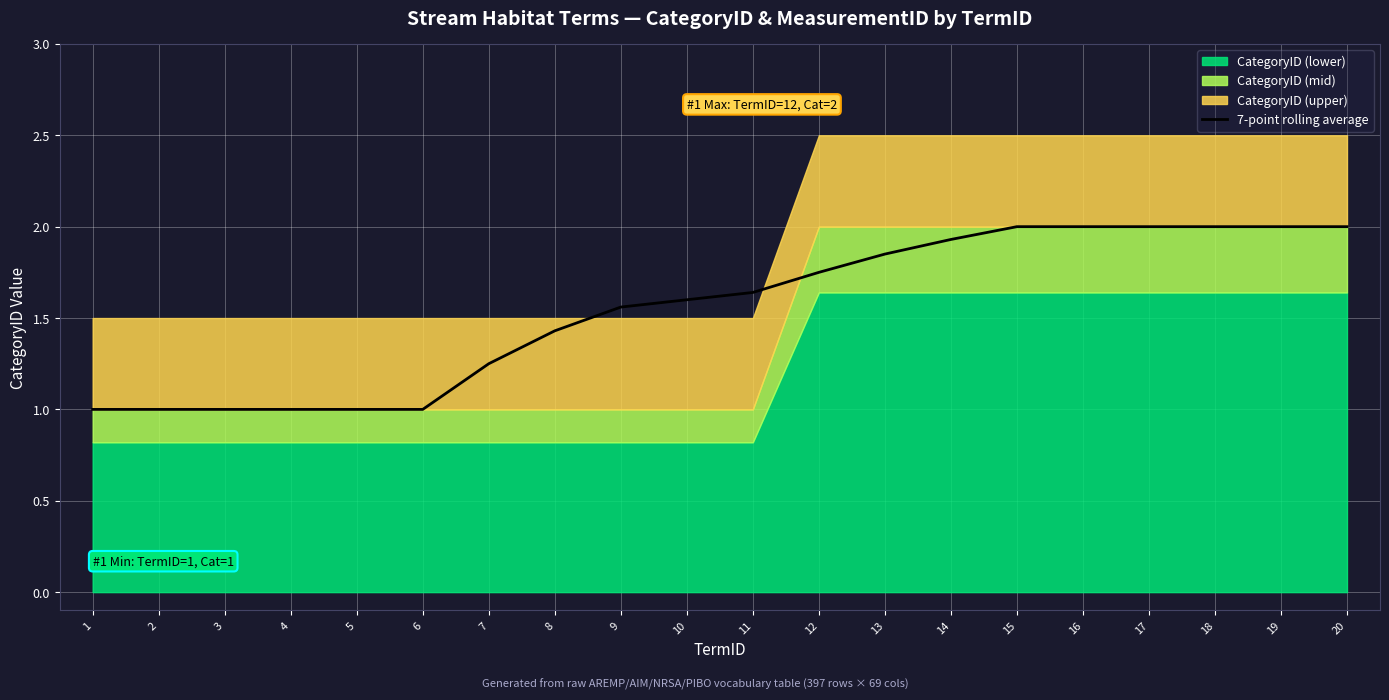

Between 11 and 4, which is larger?

11